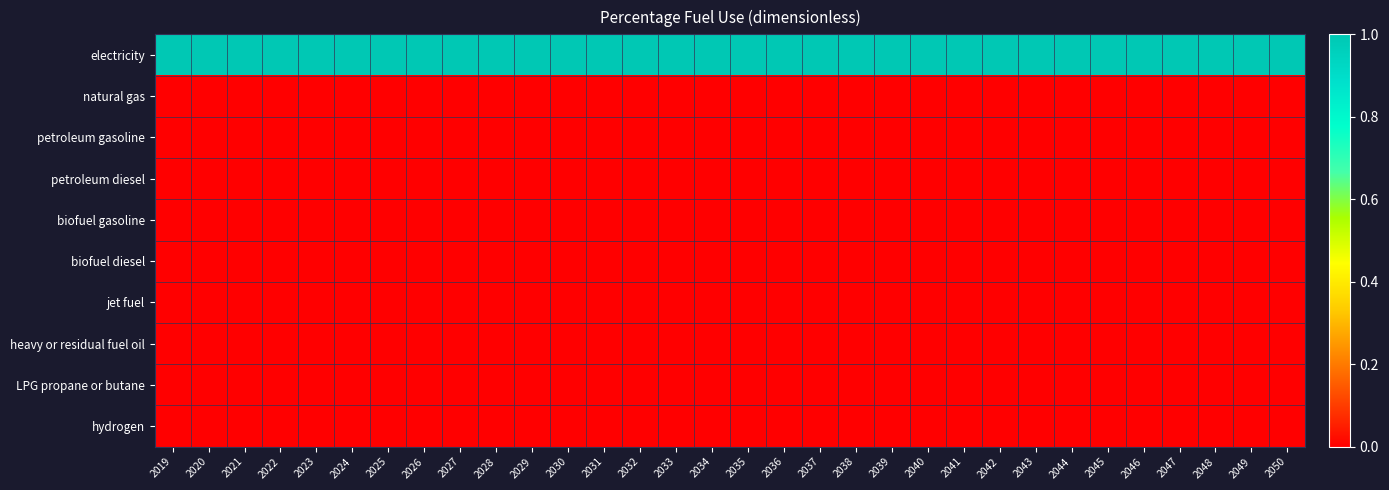

Between 2050 and 2047, which is larger?

2050